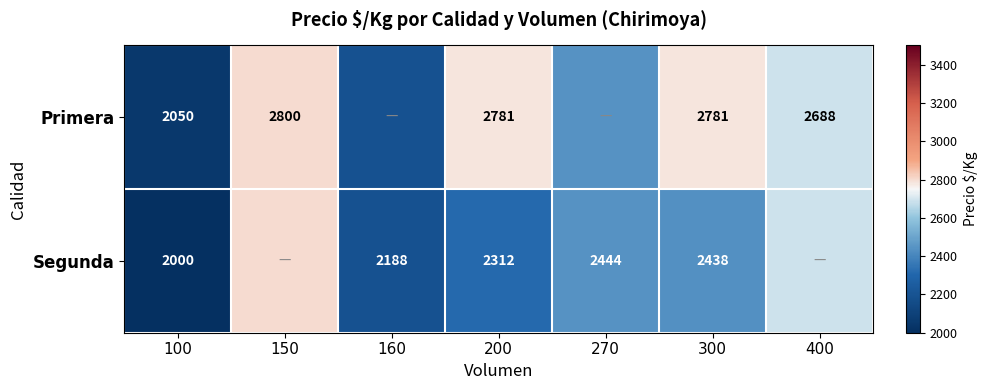

Is the value of Primera at 300 greater than the value of Segunda at 300?

Yes